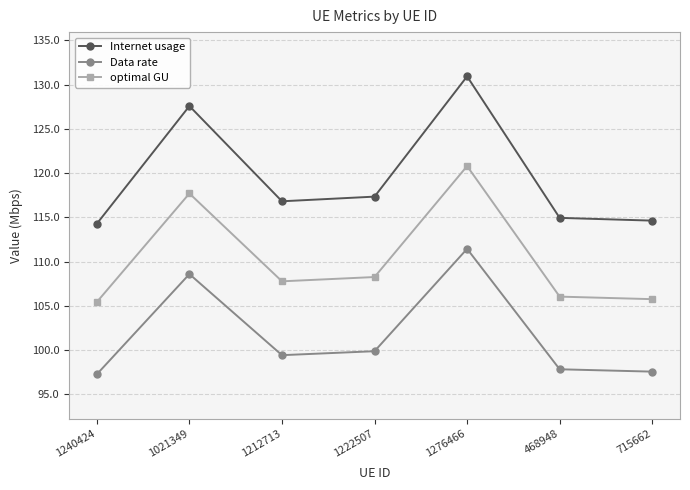

Reading left to right, extract all data points from this chart.

Internet usage: 114.3	127.6	116.8	117.3	130.9	114.9	114.6
Data rate: 97.3	108.6	99.4	99.9	111.4	97.8	97.6
optimal GU: 105.4	117.7	107.8	108.3	120.8	106.0	105.8